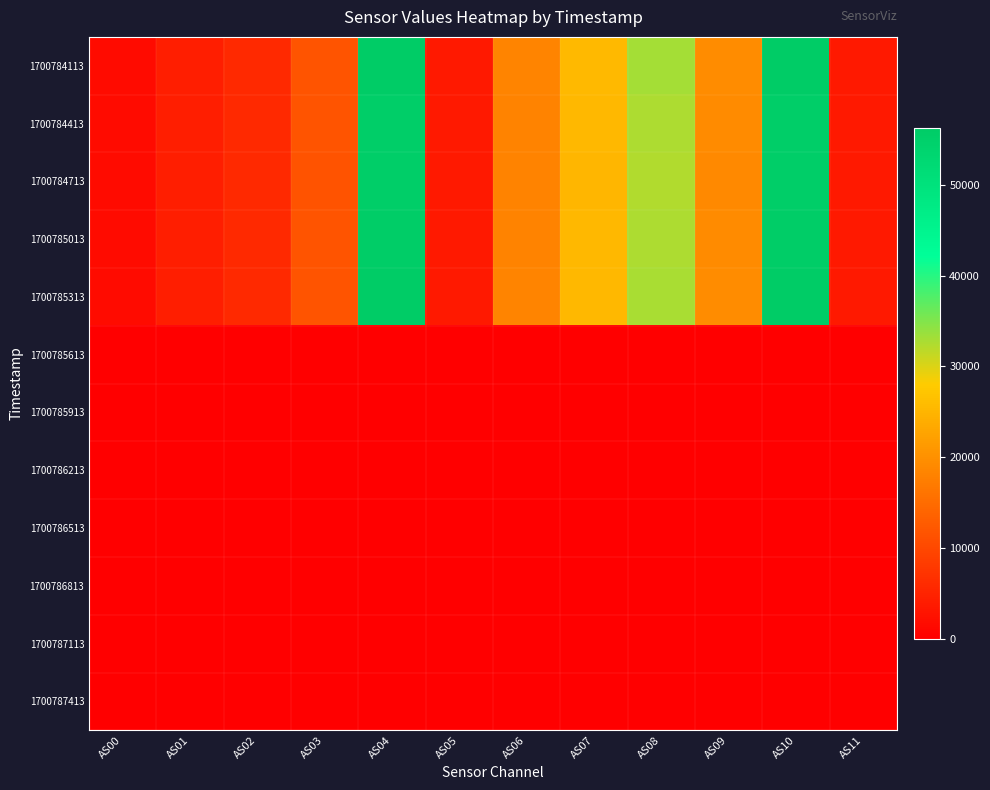

Reading left to right, transcribe all the data shown in this chart.

1700784113: AS00=1737	AS01=4285	AS02=5839	AS03=11777	AS04=56209	AS05=3702	AS06=18332	AS07=25629	AS08=33001	AS09=19404	AS10=56205	AS11=3704
1700784413: AS00=1713	AS01=4220	AS02=5749	AS03=11638	AS04=55481	AS05=3646	AS06=18059	AS07=25284	AS08=32526	AS09=19136	AS10=55483	AS11=3652
1700784713: AS00=1709	AS01=4218	AS02=5735	AS03=11618	AS04=55420	AS05=3640	AS06=18036	AS07=25232	AS08=32470	AS09=19080	AS10=55389	AS11=3642
1700785013: AS00=1718	AS01=4248	AS02=5781	AS03=11683	AS04=55691	AS05=3666	AS06=18212	AS07=25358	AS08=32685	AS09=19206	AS10=55694	AS11=3670
1700785313: AS00=1724	AS01=4278	AS02=5817	AS03=11733	AS04=55947	AS05=3690	AS06=18337	AS07=25459	AS08=32871	AS09=19358	AS10=55944	AS11=3694
1700785613: AS00=0	AS01=0	AS02=0	AS03=0	AS04=0	AS05=0	AS06=0	AS07=0	AS08=0	AS09=0	AS10=0	AS11=0
1700785913: AS00=0	AS01=0	AS02=0	AS03=0	AS04=0	AS05=0	AS06=0	AS07=0	AS08=0	AS09=0	AS10=0	AS11=0
1700786213: AS00=0	AS01=0	AS02=0	AS03=0	AS04=0	AS05=0	AS06=0	AS07=0	AS08=0	AS09=0	AS10=0	AS11=0
1700786513: AS00=0	AS01=0	AS02=0	AS03=0	AS04=0	AS05=0	AS06=0	AS07=0	AS08=0	AS09=0	AS10=0	AS11=0
1700786813: AS00=0	AS01=0	AS02=0	AS03=0	AS04=0	AS05=0	AS06=0	AS07=0	AS08=0	AS09=0	AS10=0	AS11=0
1700787113: AS00=0	AS01=0	AS02=0	AS03=0	AS04=0	AS05=0	AS06=0	AS07=0	AS08=0	AS09=0	AS10=0	AS11=0
1700787413: AS00=0	AS01=0	AS02=0	AS03=0	AS04=0	AS05=0	AS06=0	AS07=0	AS08=0	AS09=0	AS10=0	AS11=0